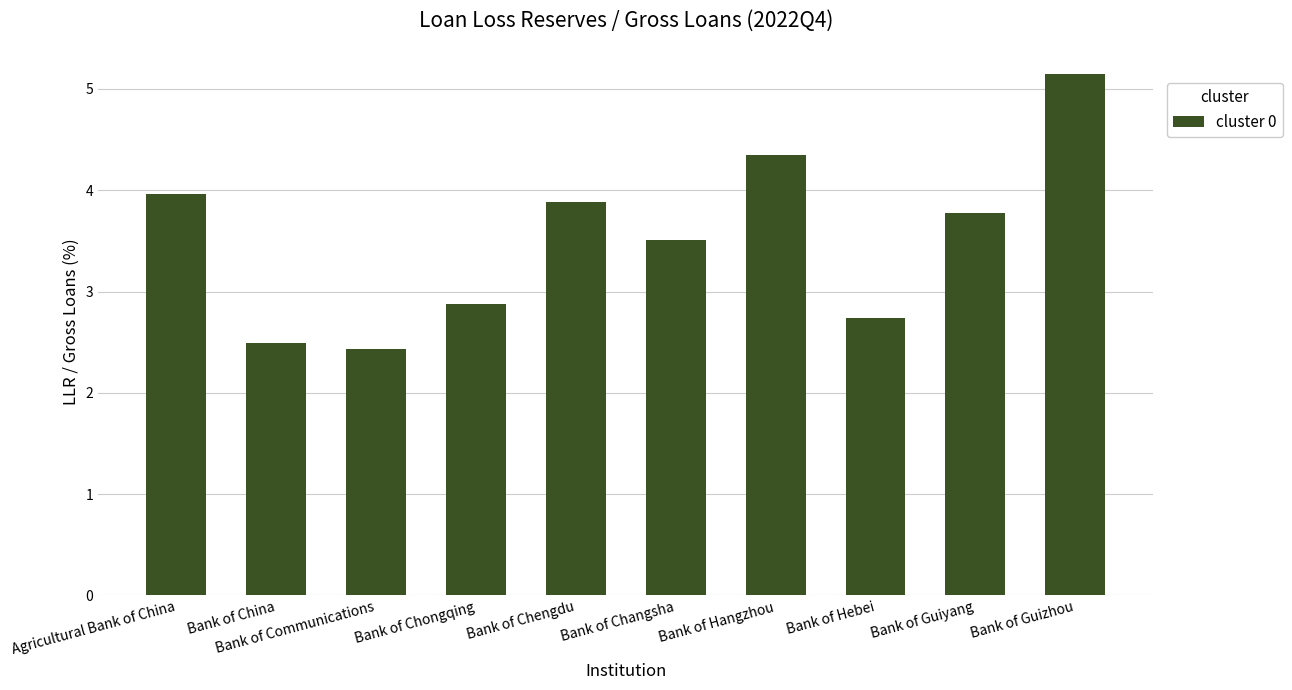

Is it true that the value at Bank of Hangzhou is 2.2?

False